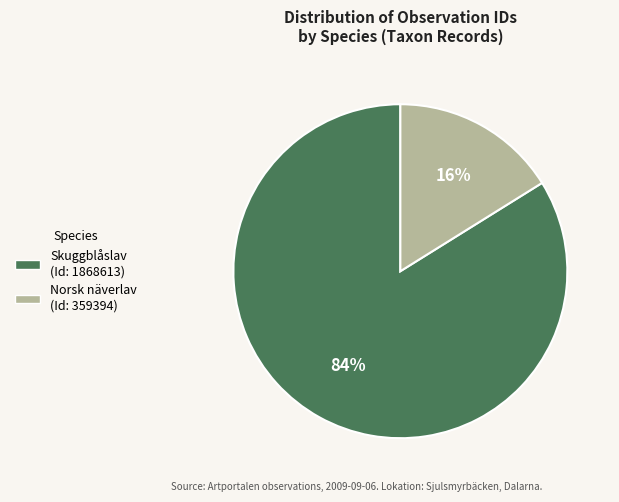

Which slice is the smallest?

Norsk näverlav (Id: 359394)